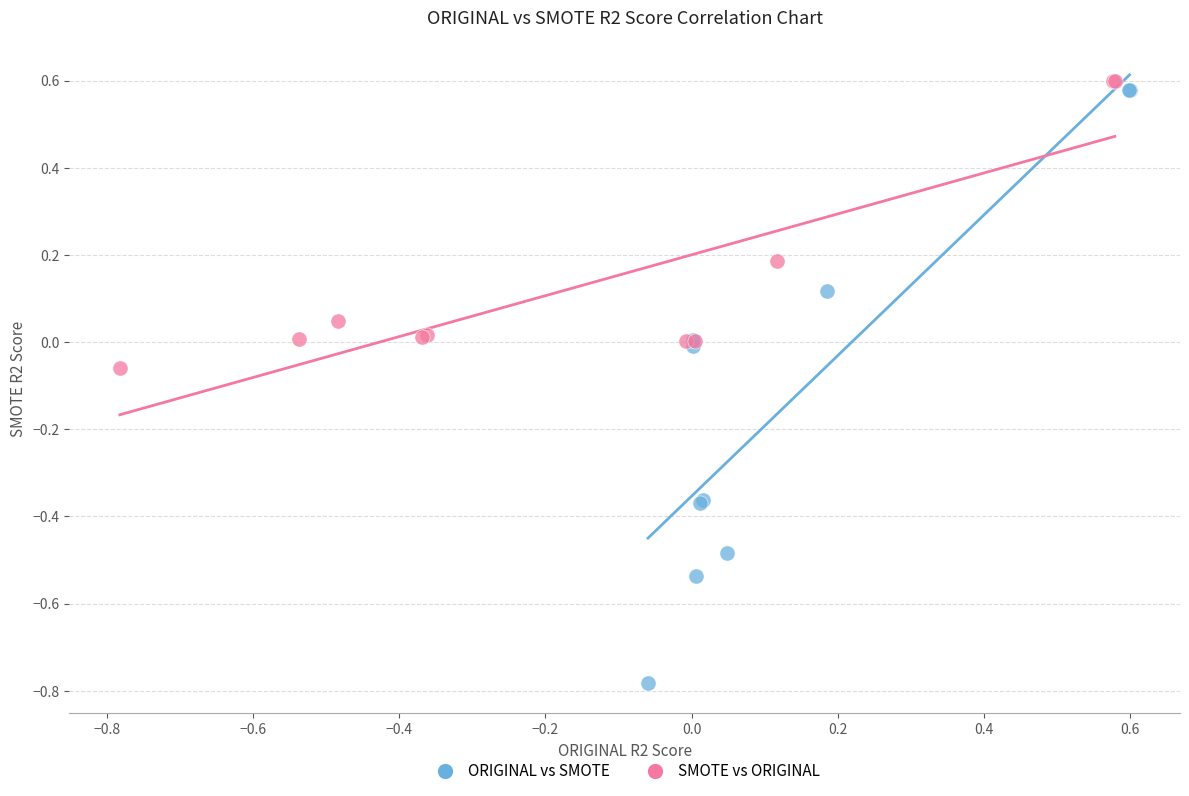

Which series contains the highest Y value?

SMOTE vs ORIGINAL